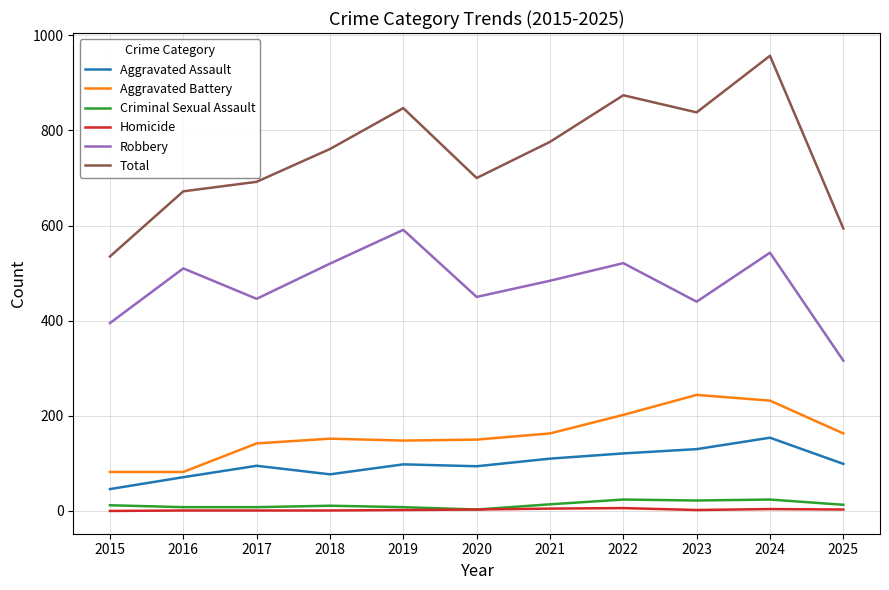

Is it true that Robbery equals 591 at 2019?

True